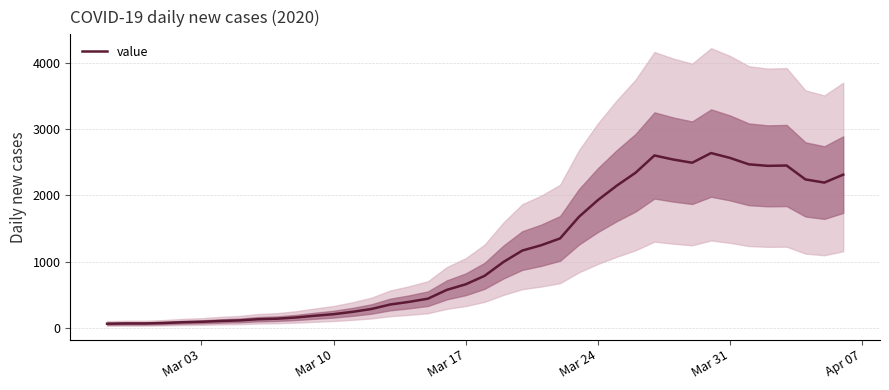

What is the greatest value displayed?

2639